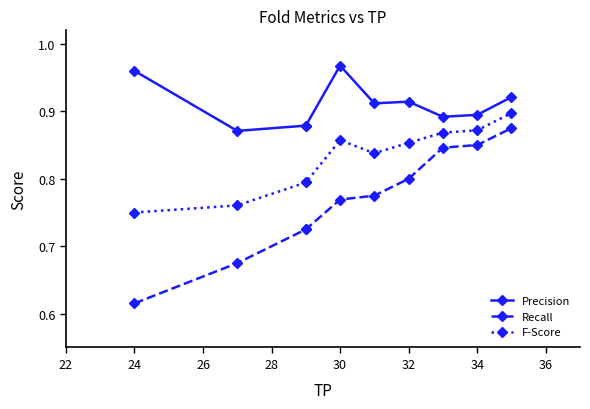

What is the highest value of the Recall series?

0.9